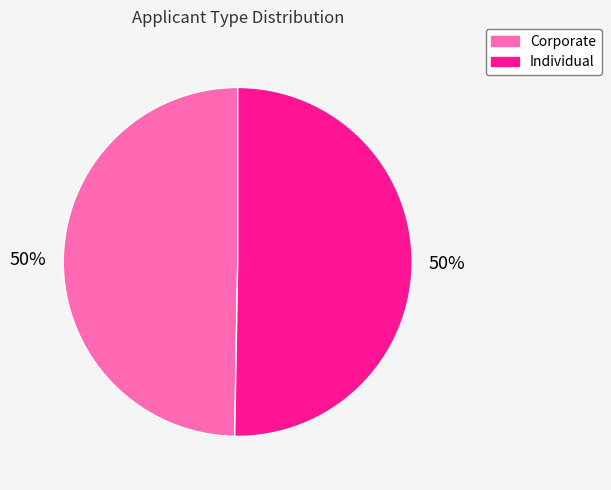

Do Corporate and Individual together represent more than half of the pie?

Yes